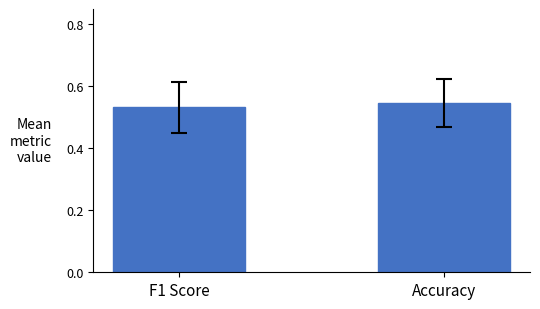

What is the label of the 1st bar from the left?

F1 Score